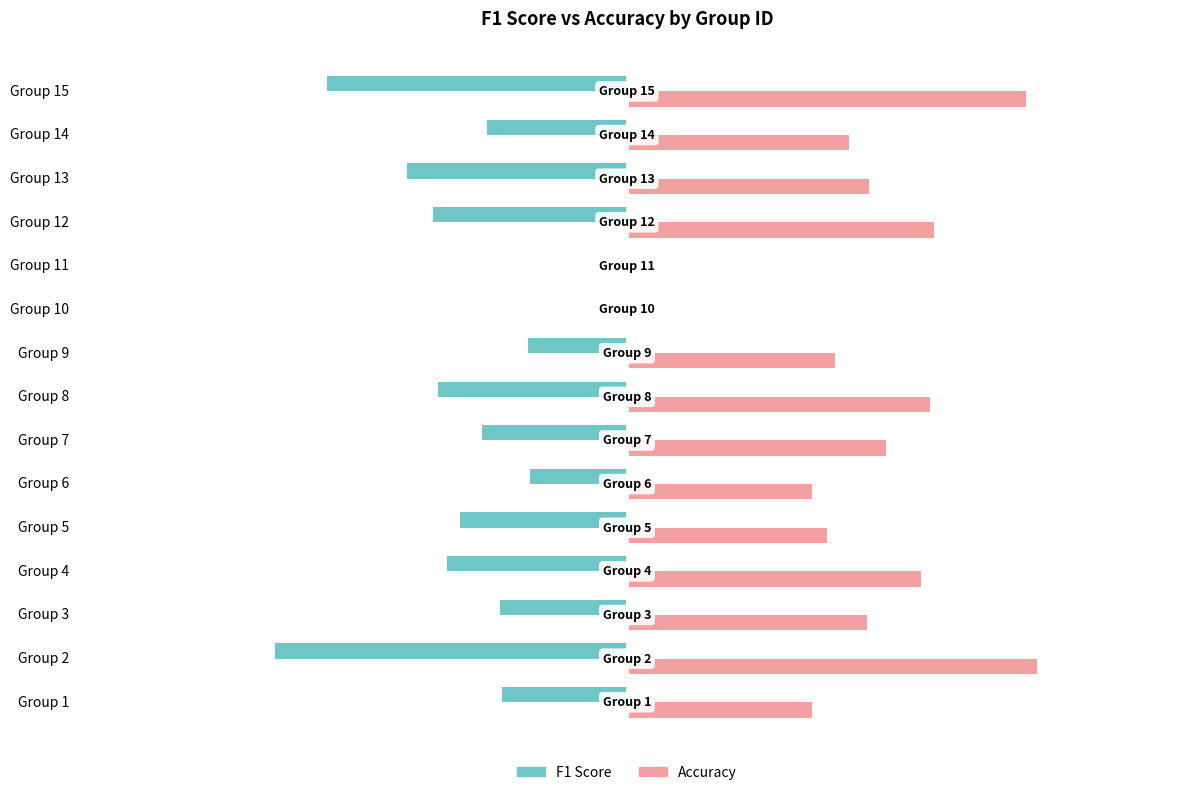

Which series changed the most between Group 3 and Group 11?

Accuracy